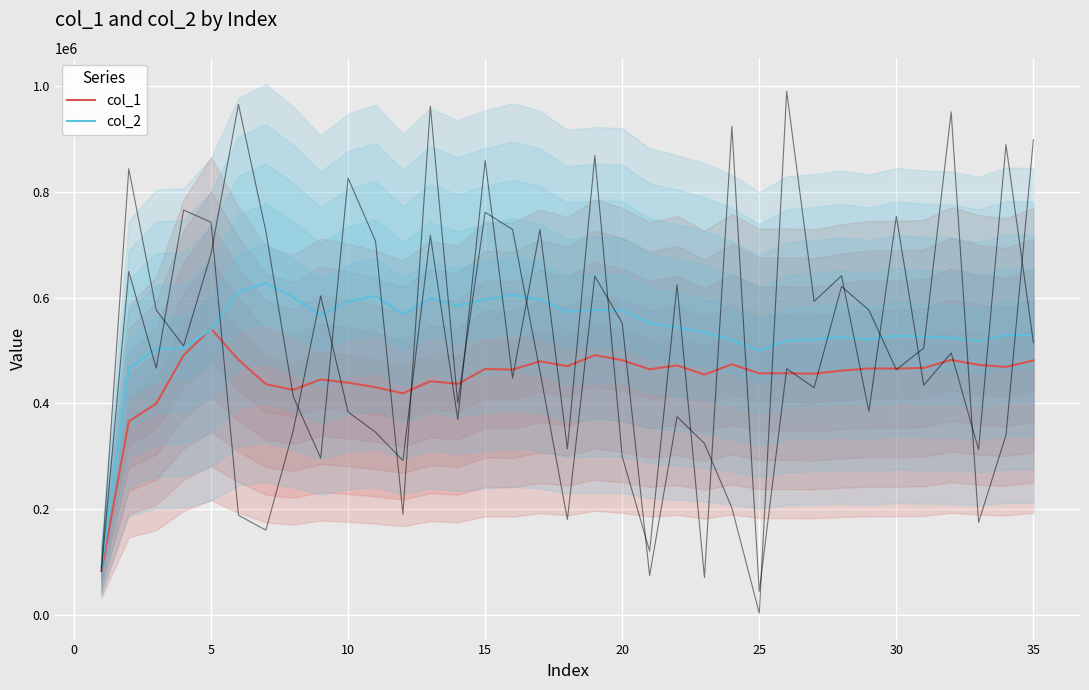

How many intersections are there between col_1 and col_2?

2